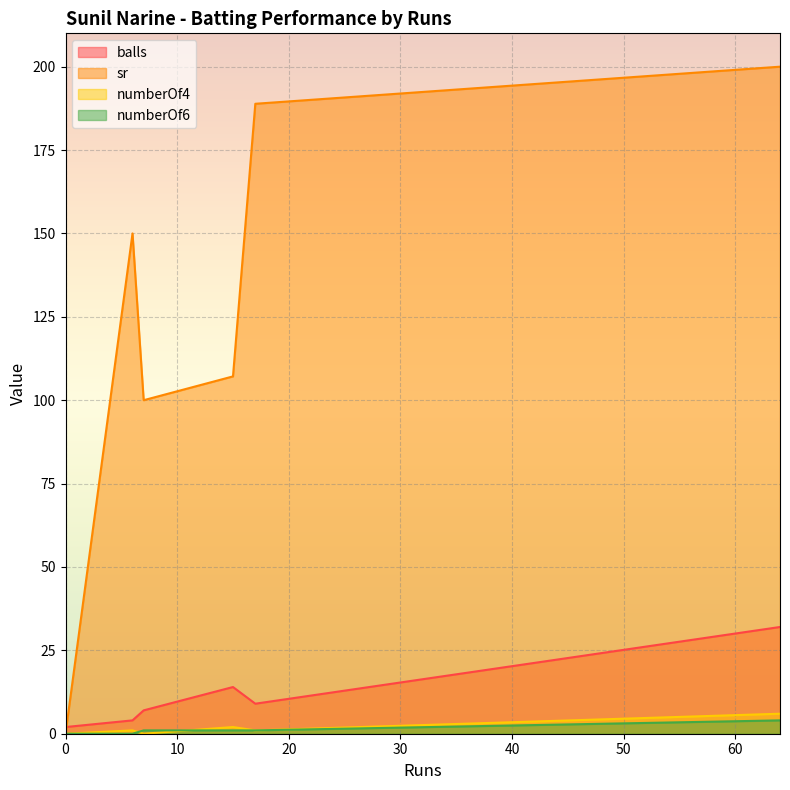

At which label is balls closest to 17?

15